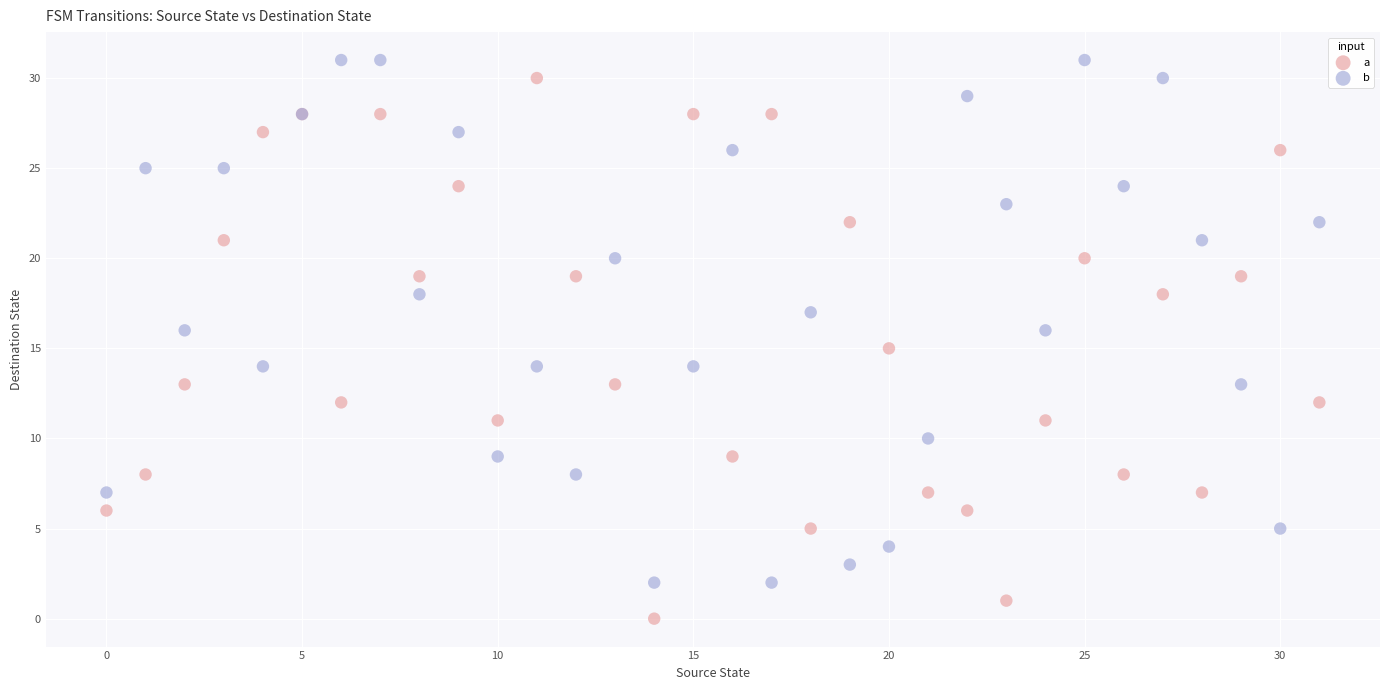

Which series reaches the minimum Y coordinate?

a